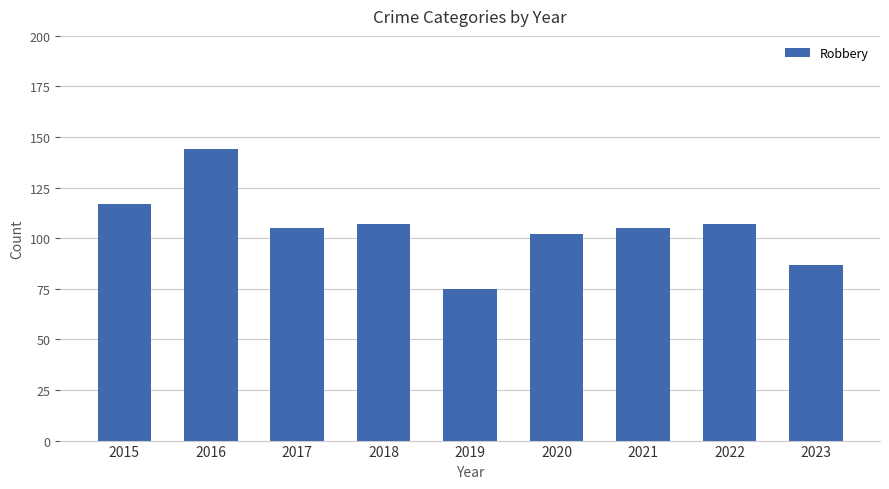

Does the chart contain stacked bars?

No